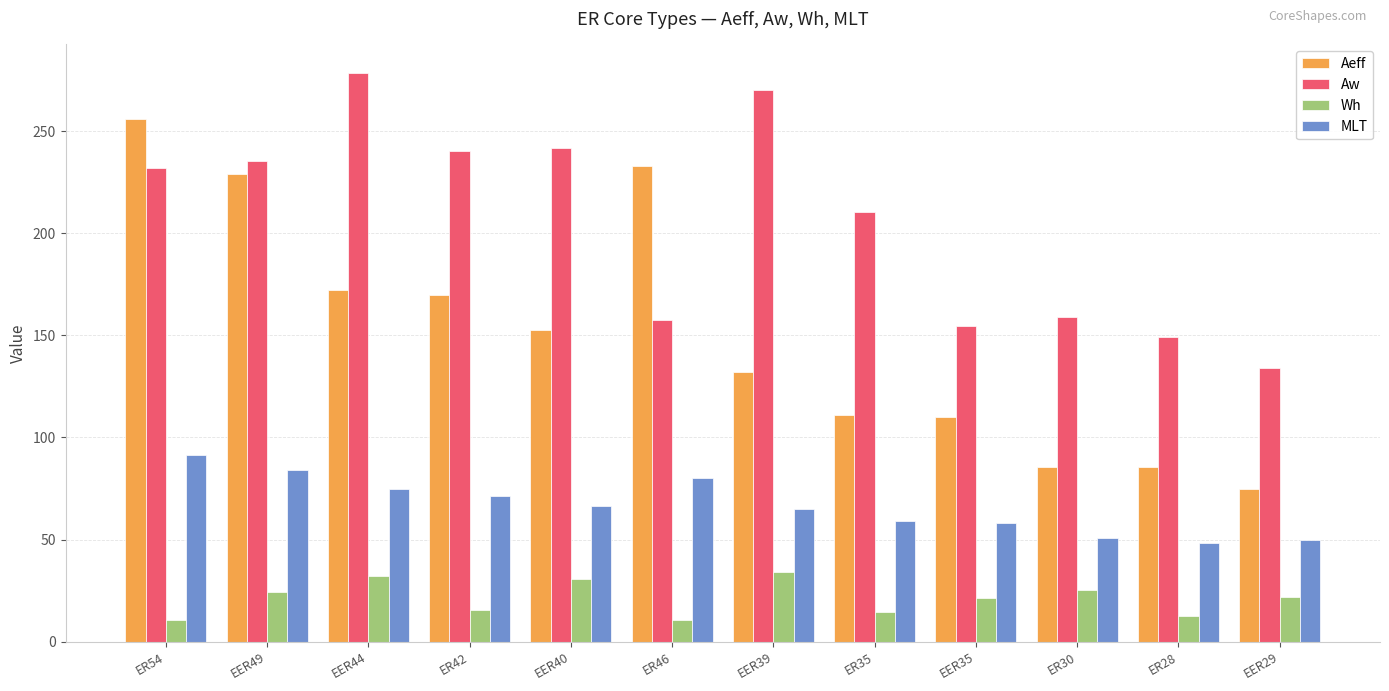

What are all the series names shown in the legend?

Aeff, Aw, Wh, MLT